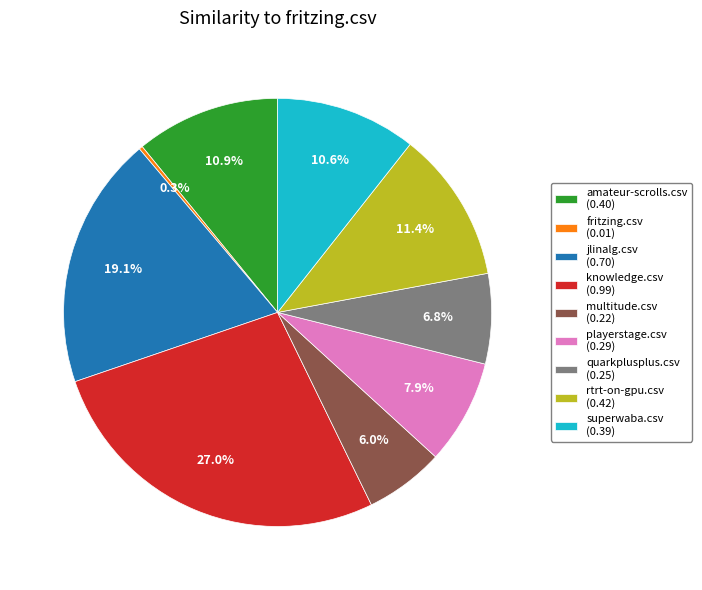

To the nearest percent, what is the difference between the largest and smallest slice percentages?

27%